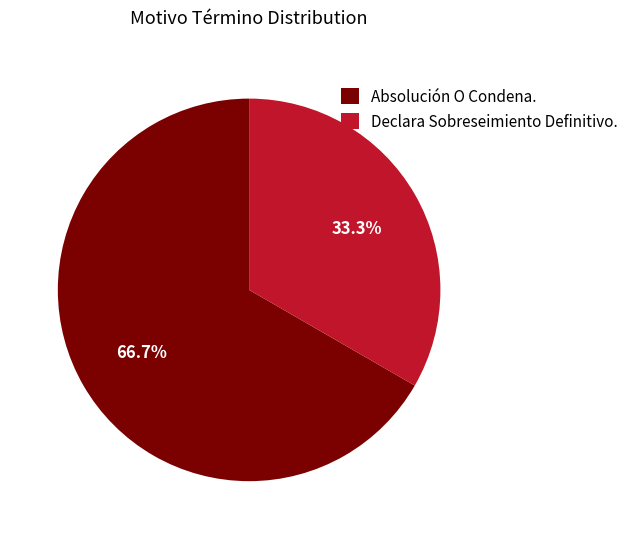

What is the smallest slice in the pie chart?

Declara Sobreseimiento Definitivo.